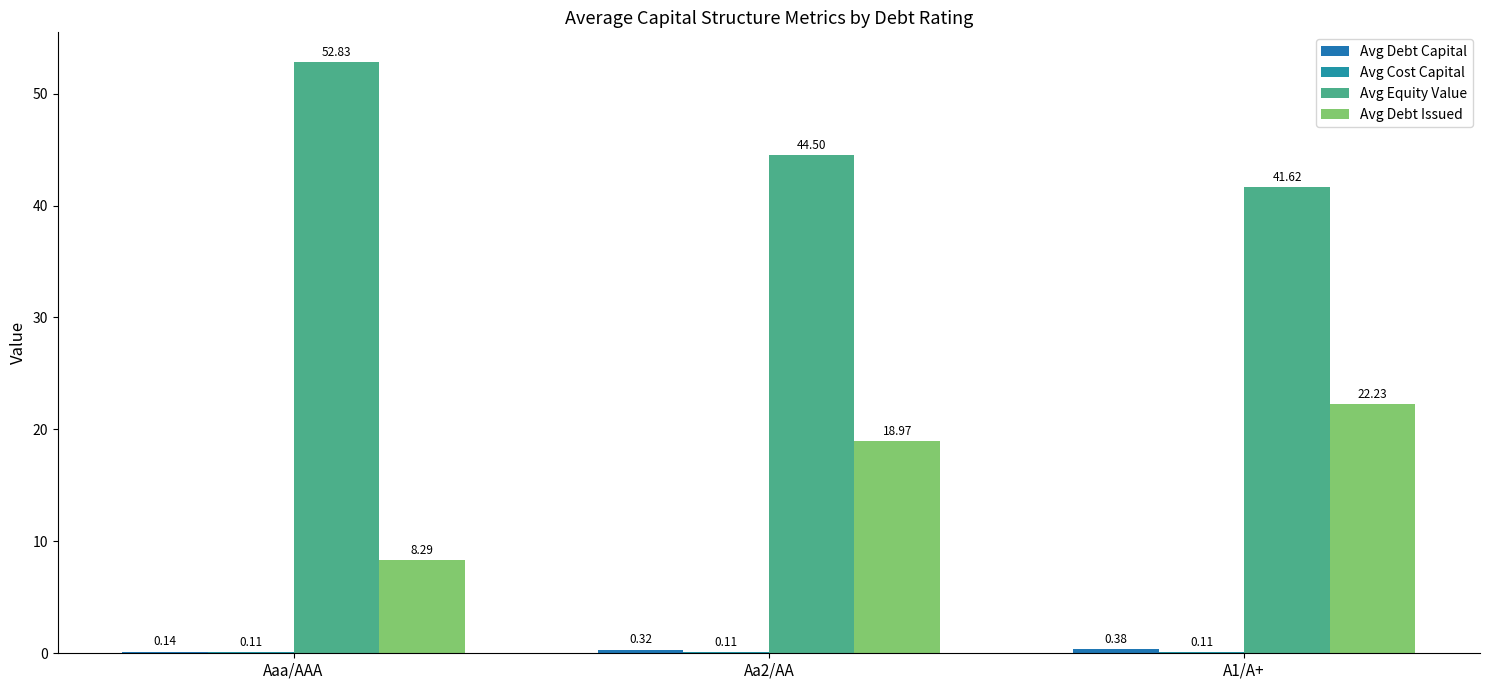

Does the chart contain stacked bars?

No